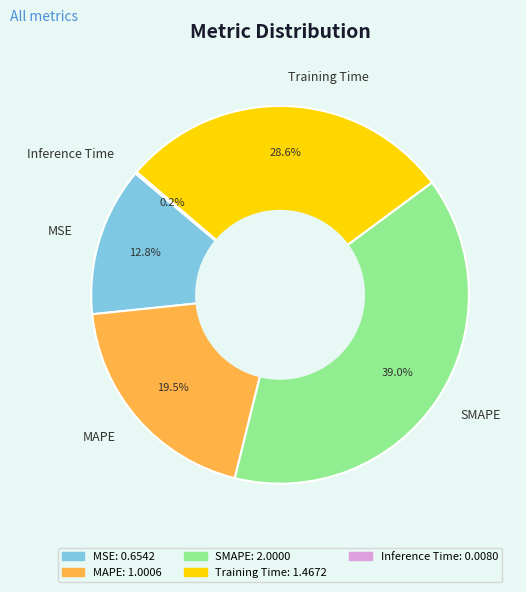

Combined, do SMAPE and MAPE account for over 50%?

Yes